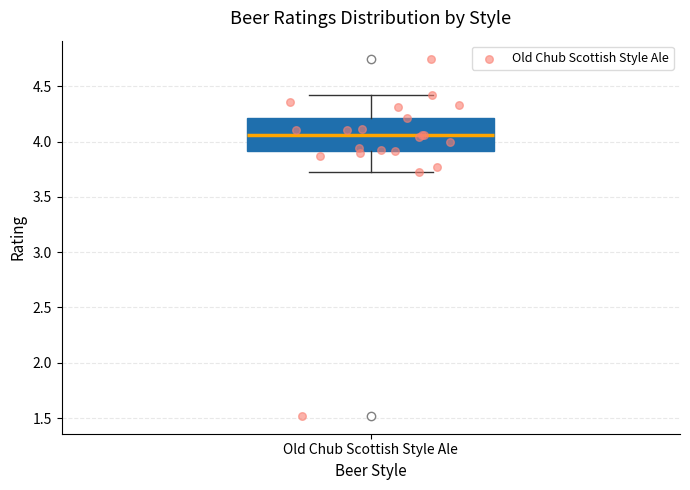

Read this box plot against the y-axis: the position of the median line, the range covered by the box, and the ends of both whiskers. The values are not printed on the chart, so give them approximately, as read against the axis.

median 4.05, box 3.90 to 4.20, whiskers 3.70 to 4.40